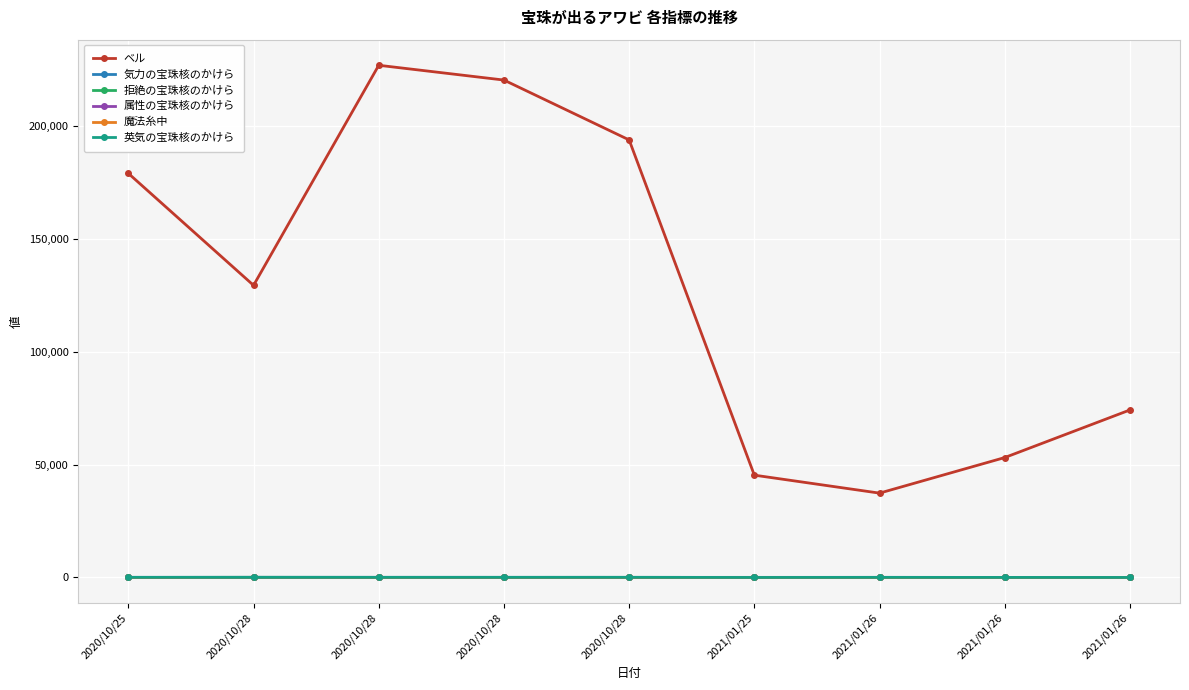

How many times do 英気の宝珠核のかけら and 属性の宝珠核のかけら cross each other?

2